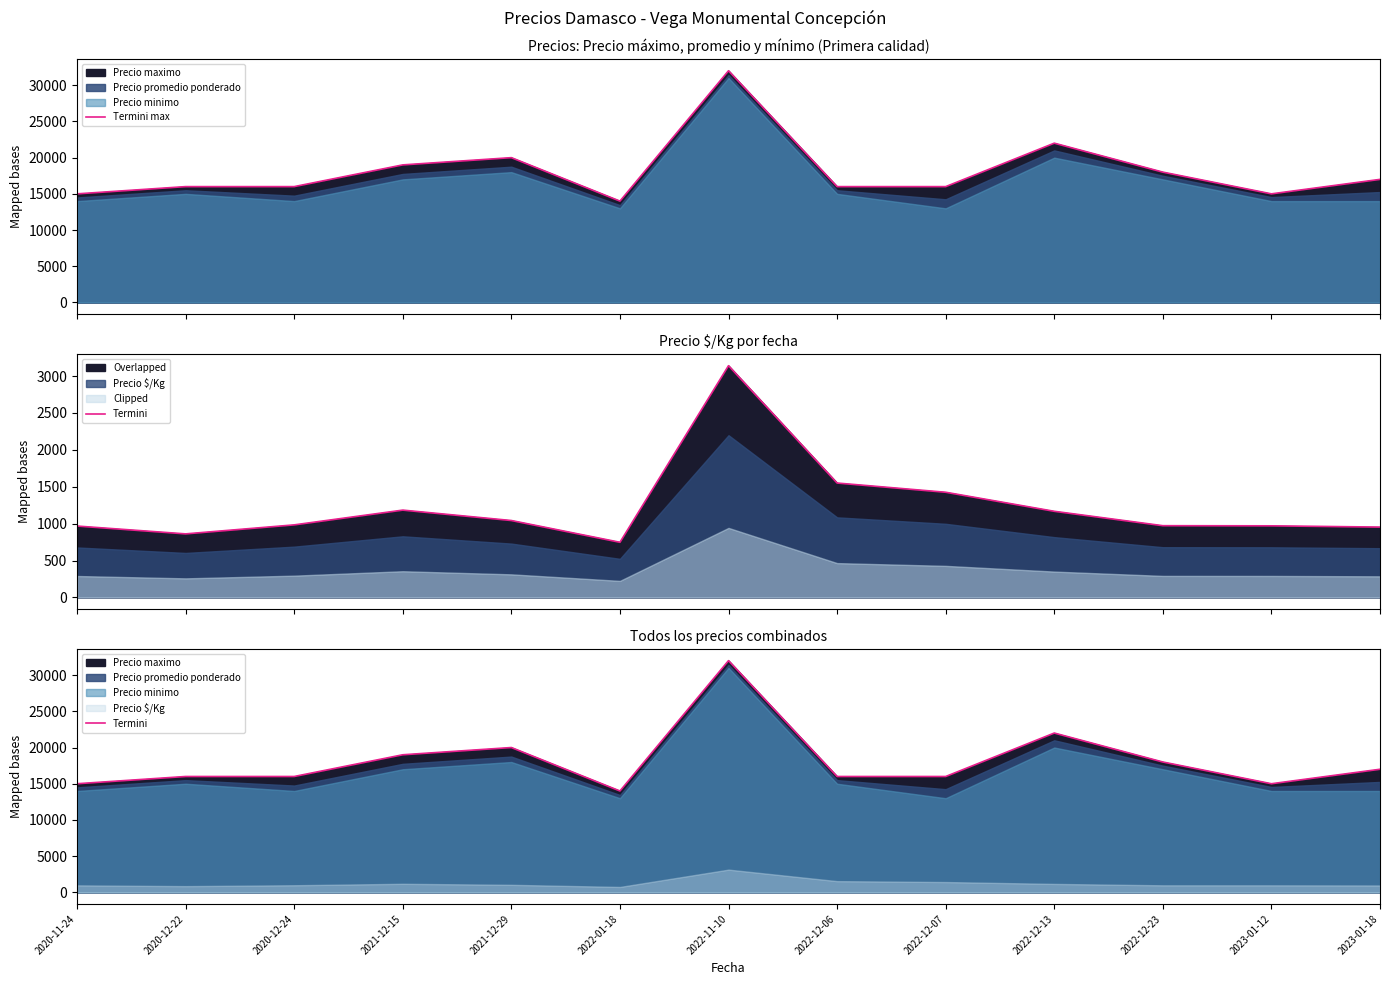

True or false: Termini max and Termini intersect in this chart.

False